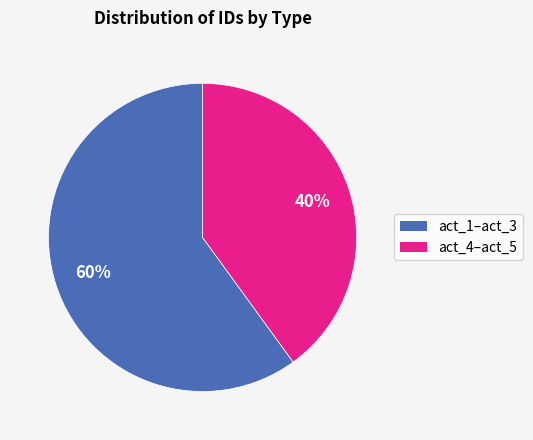

To the nearest percent, what is the difference between the largest and smallest slice percentages?

20%